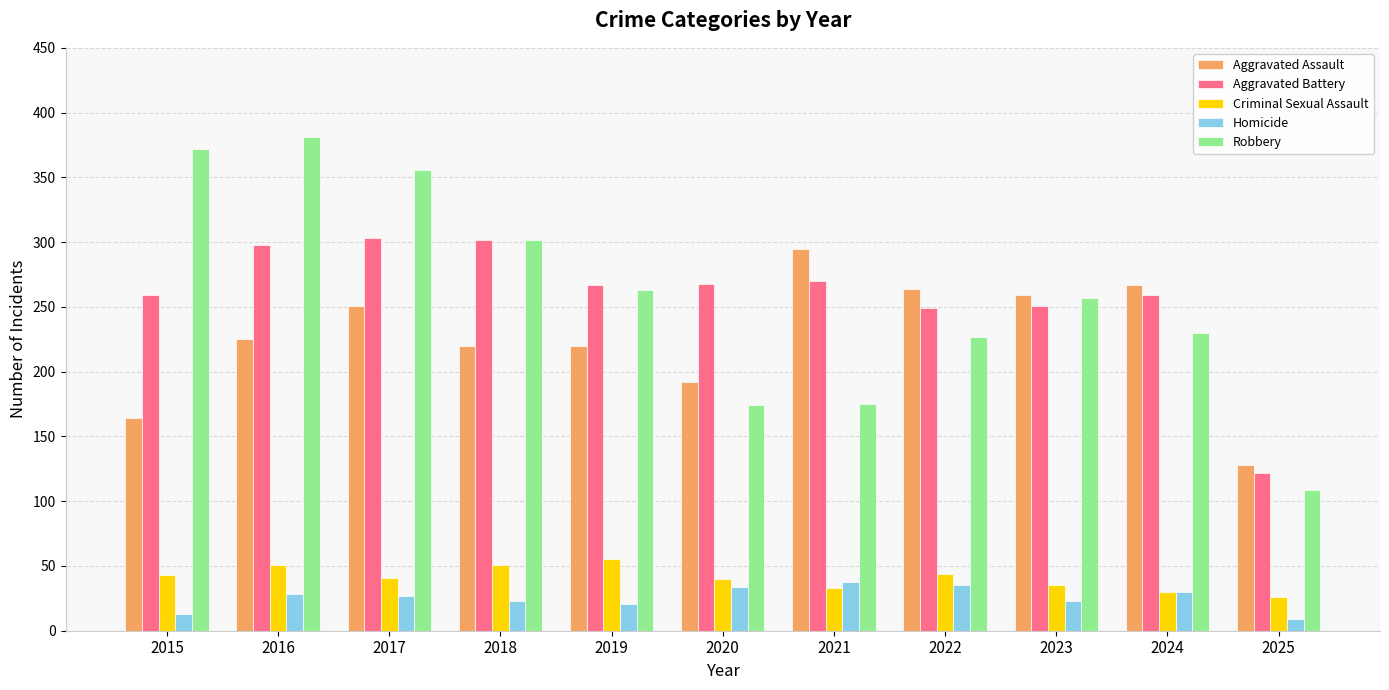

The Aggravated Battery series shows 249 at 2022. True or false?

True